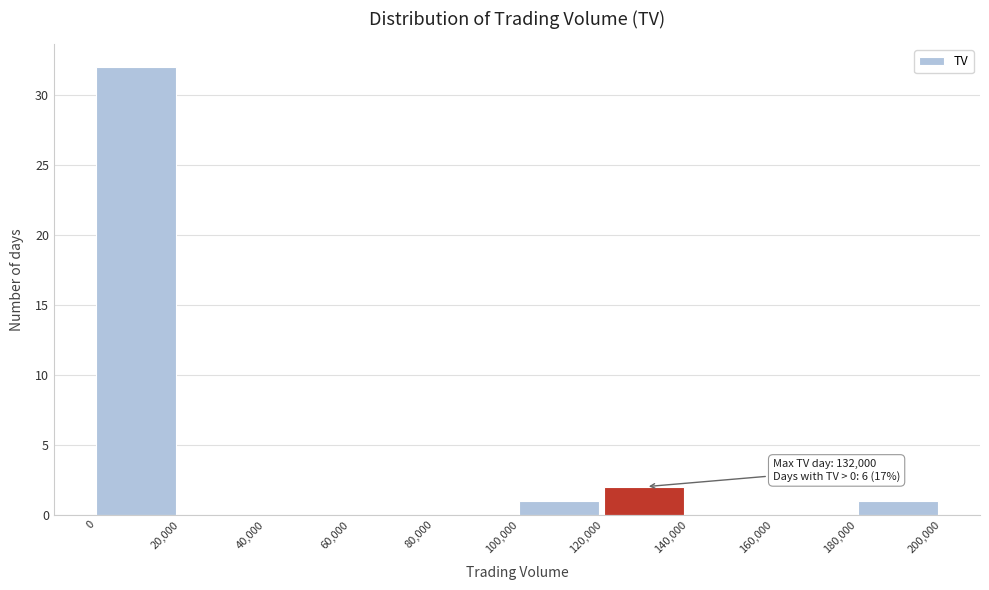

Over which range of the x-axis is the bar tallest?

0 to 20,000